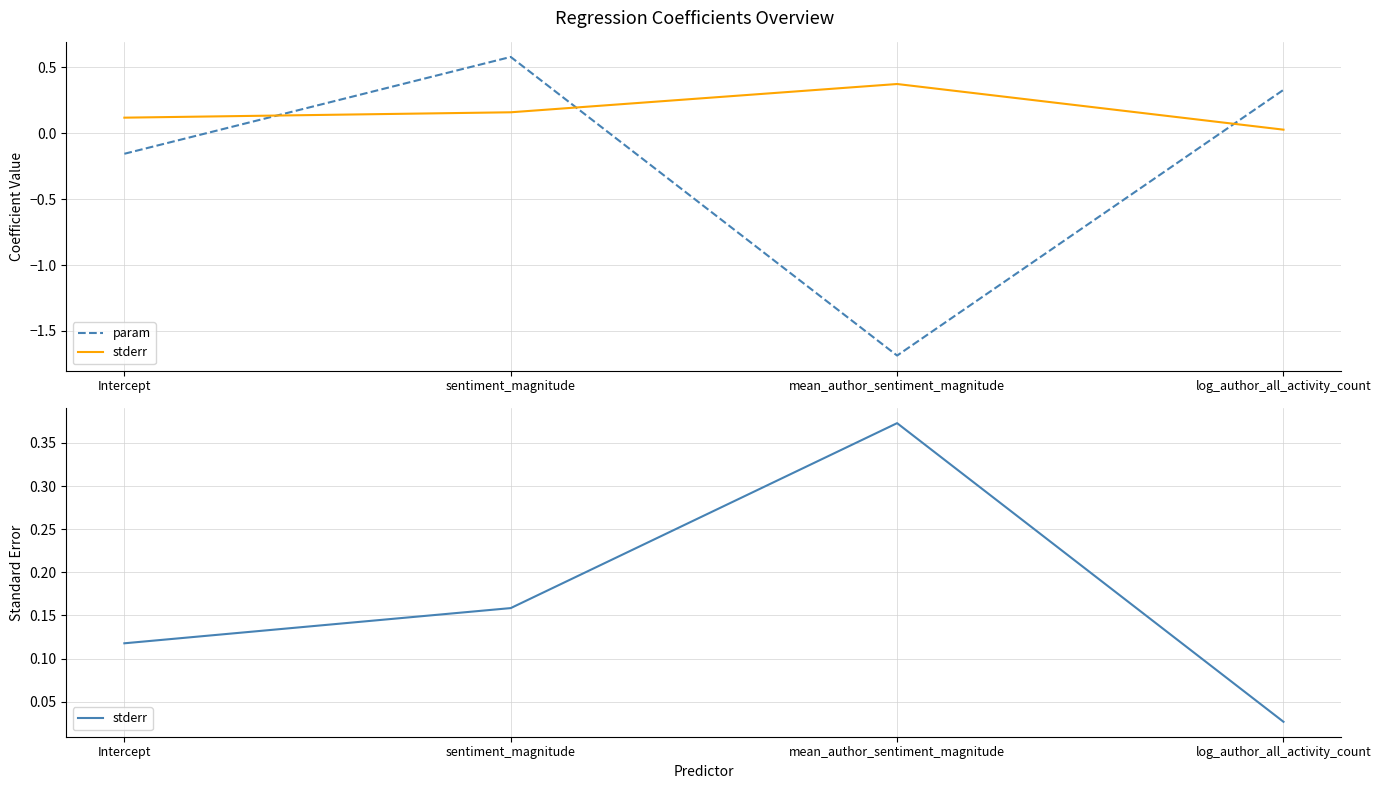

In param, how many points are lower than both neighbors (excluding endpoints)?

1